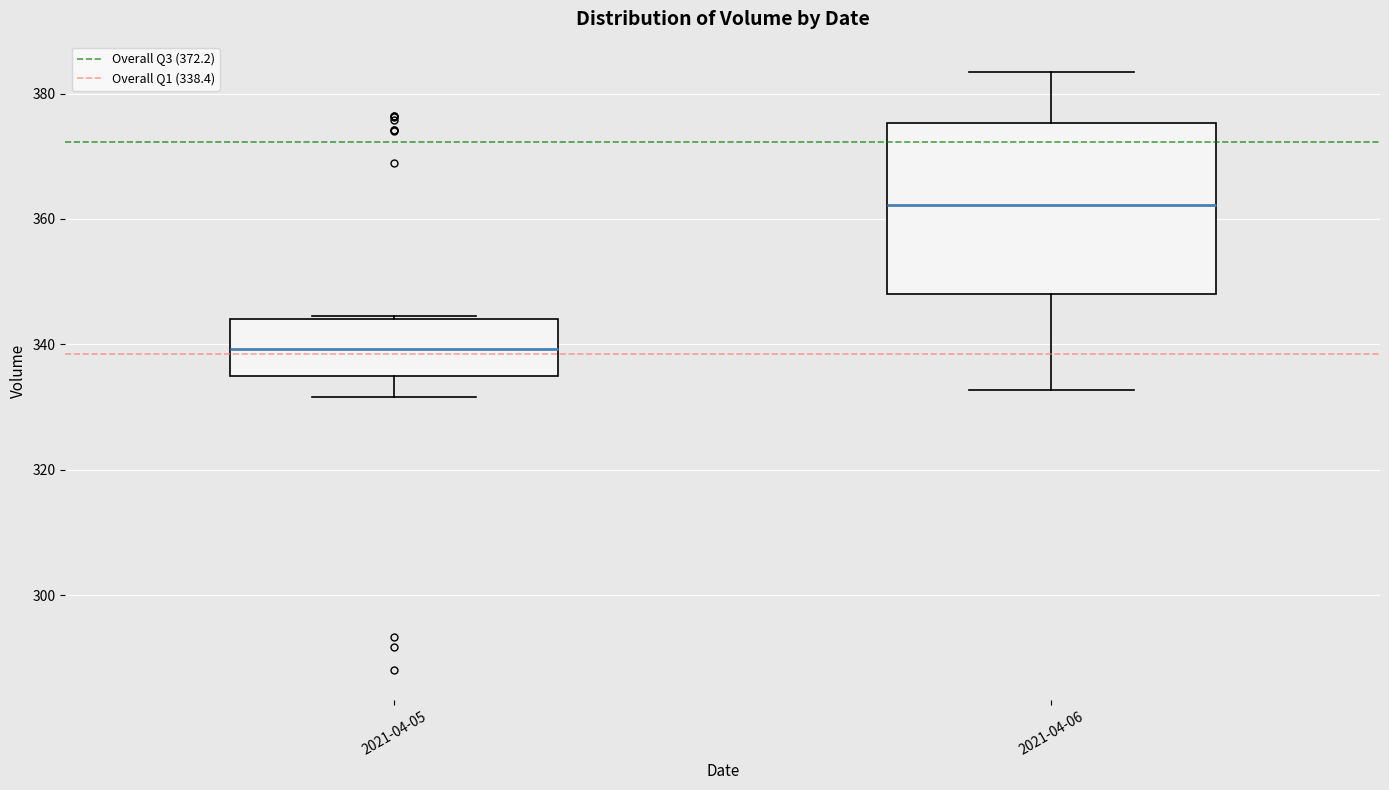

Reading left to right, transcribe this box plot: for each box, give where its median line is, the range the box spans, and where its two whiskers end, as read against the y-axis. The values are not printed on the chart, so give them approximately, as read against the axis.

2021-04-05: median 340, box 334 to 344, whiskers 332 to 344
2021-04-06: median 362, box 348 to 376, whiskers 332 to 384